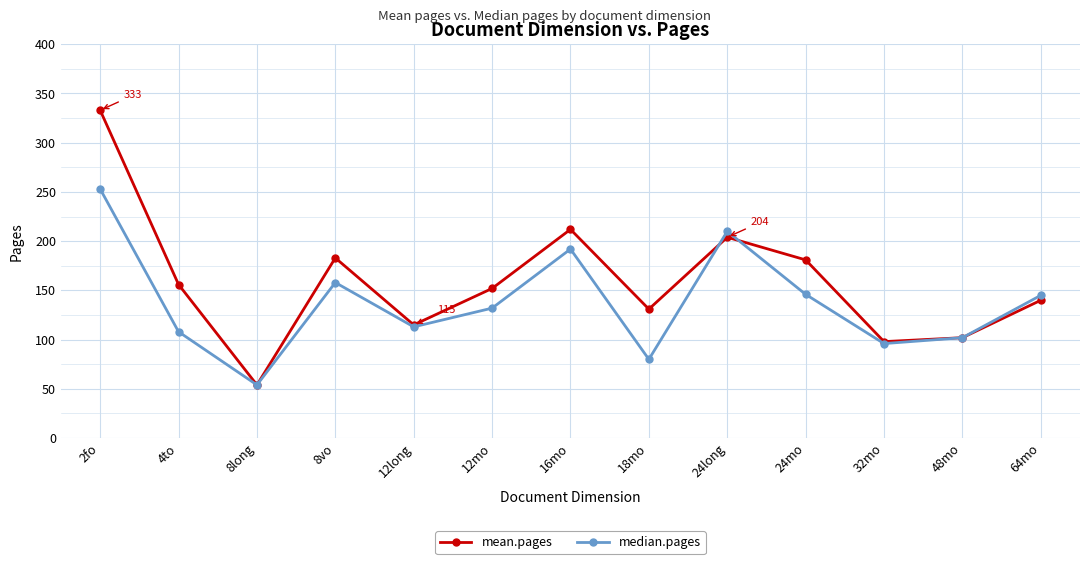

True or false: median.pages has more than 0 interior local peaks.

True